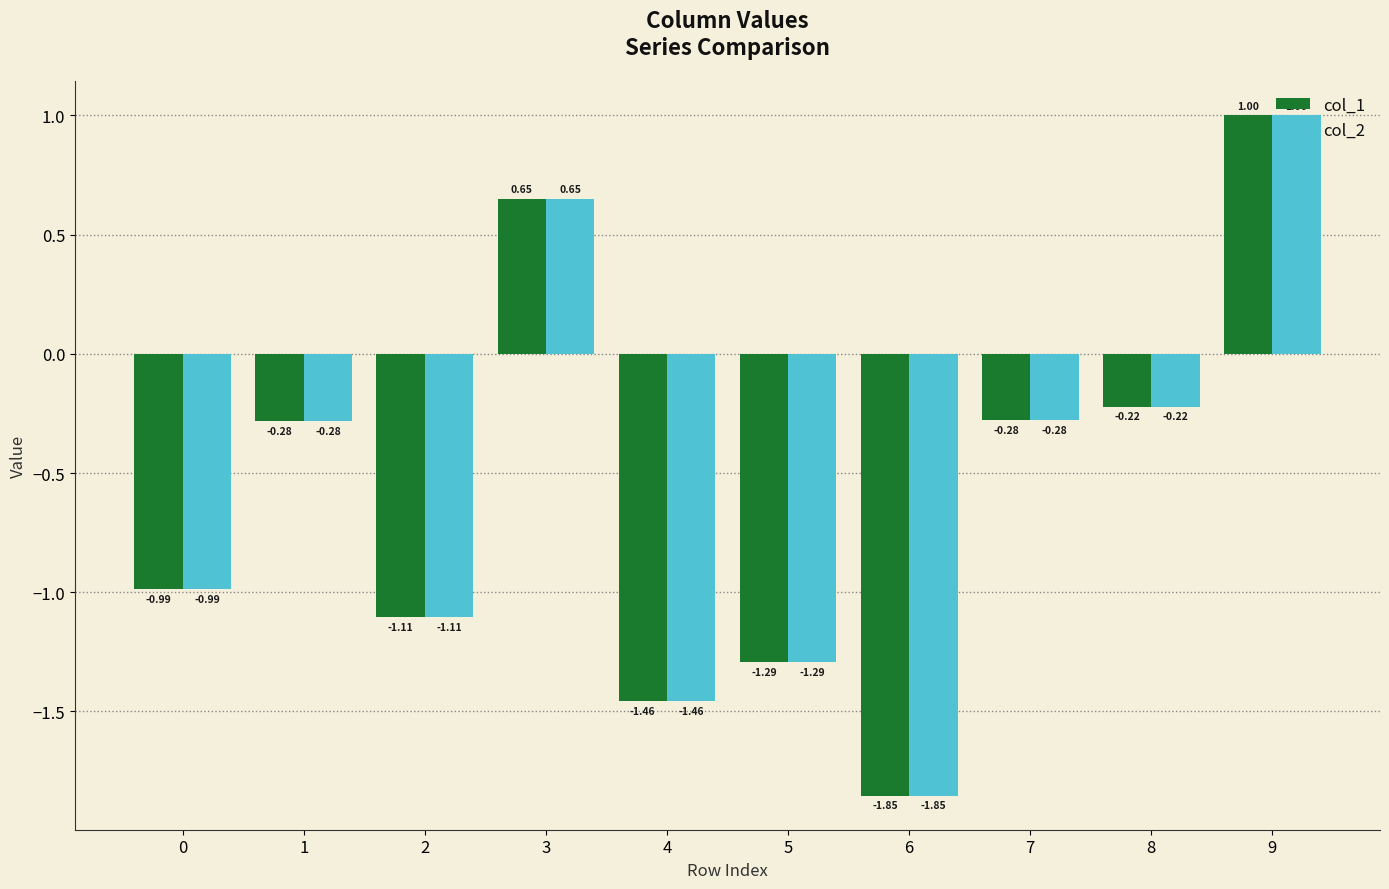

At which label does col_2 first exceed 0?

3